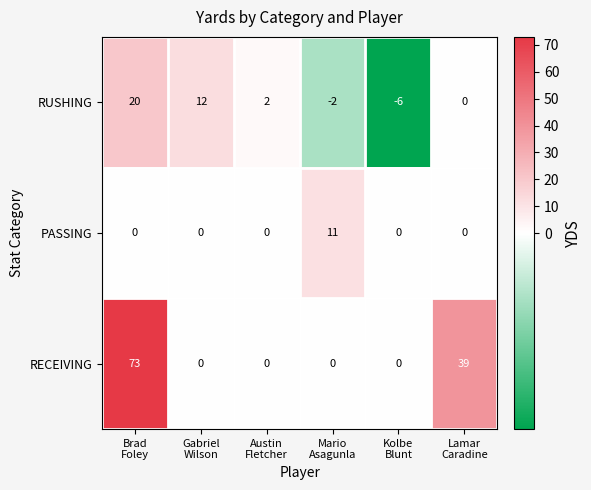

What is the difference between the maximum and minimum values in the RECEIVING series?

73